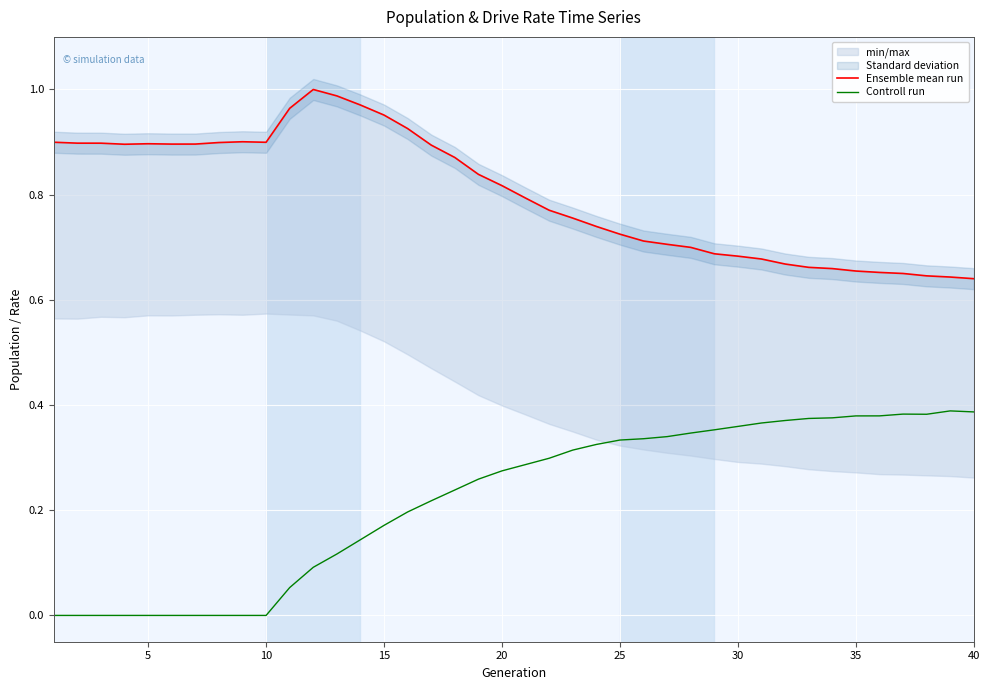

Rank the series by their maximum value, from lowest to highest.

Controll run, Ensemble mean run